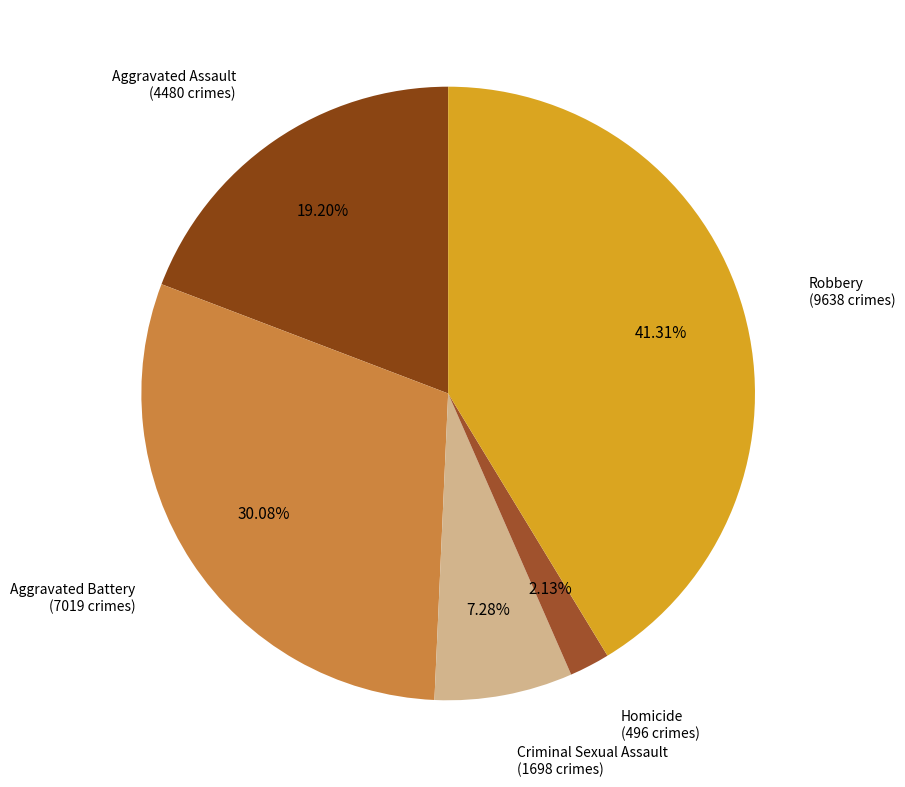

How many segments does this pie chart have?

5